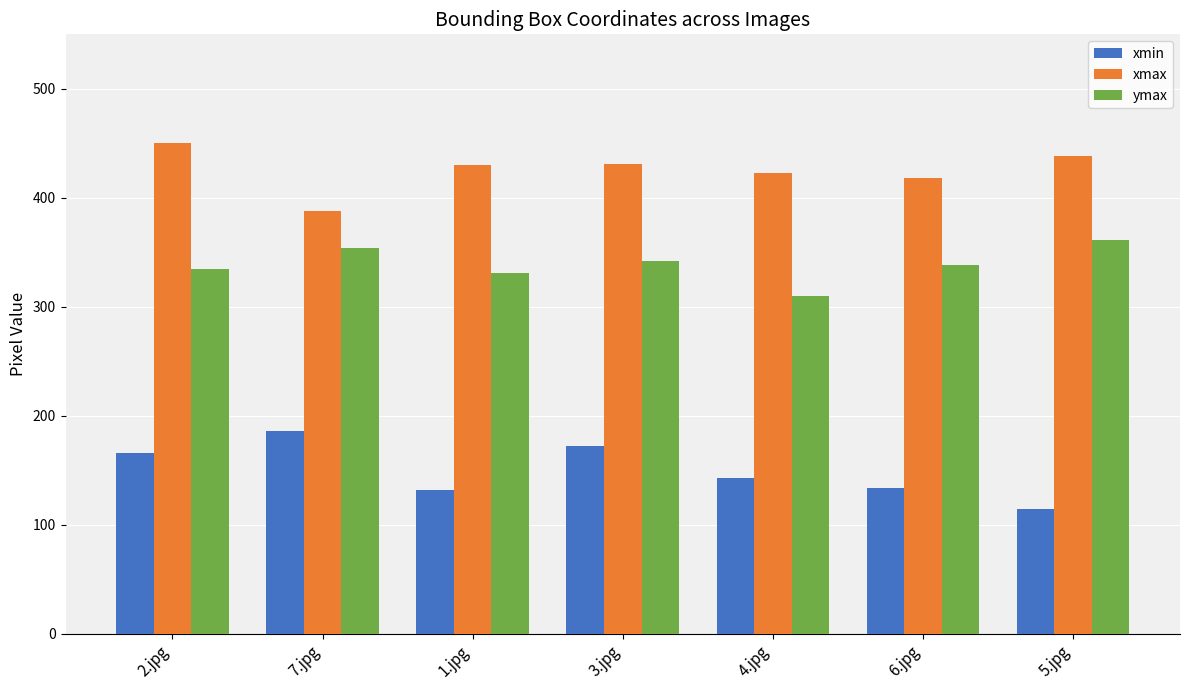

What is the average value of the xmax series?

425